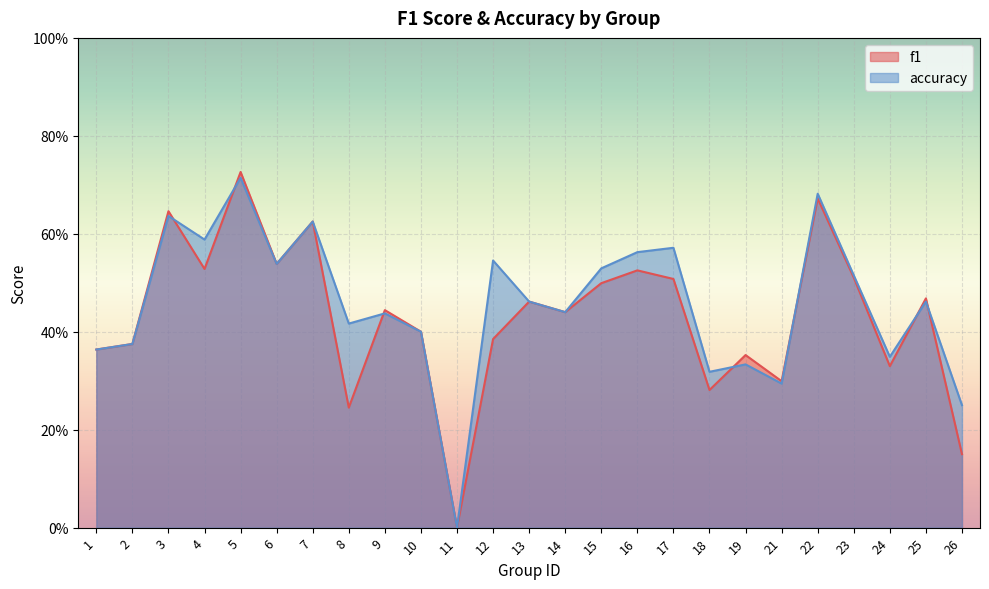

At which label does accuracy reach its peak?

5